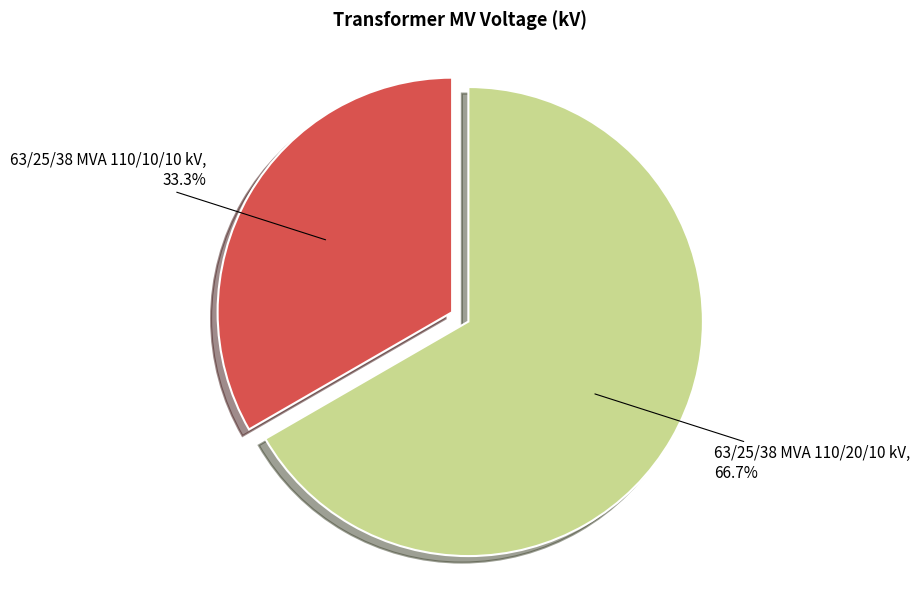

What is the majority slice?

63/25/38 MVA 110/20/10 kV